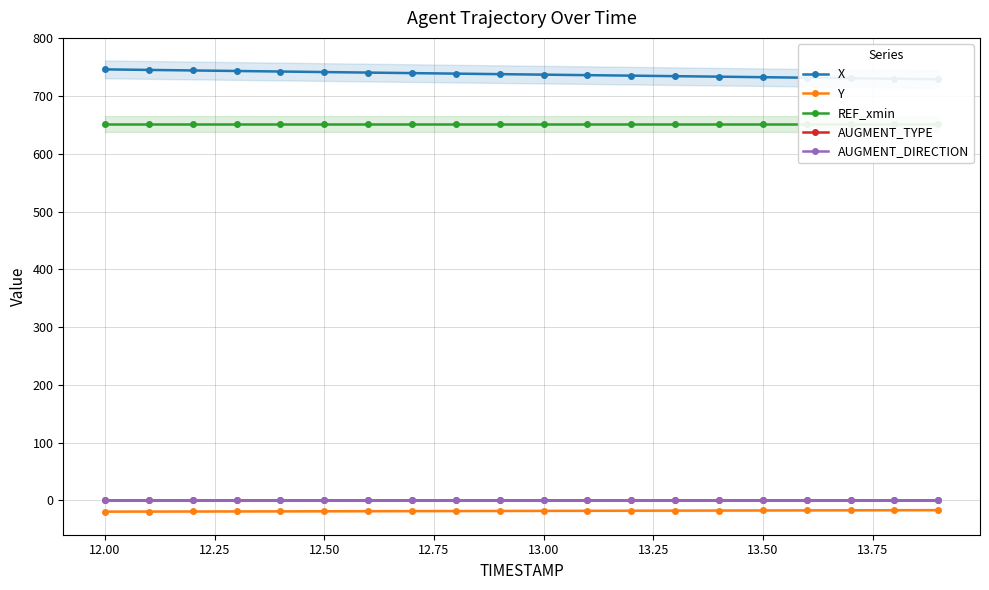

True or false: AUGMENT_DIRECTION and AUGMENT_TYPE intersect in this chart.

False